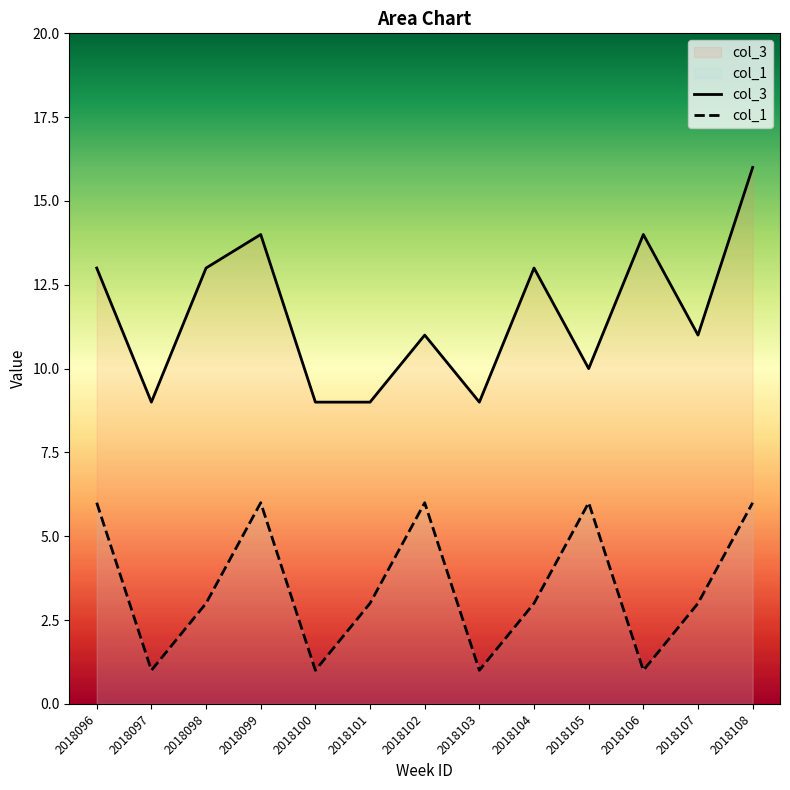

At which category does col_1 reach its first local valley?

2018097